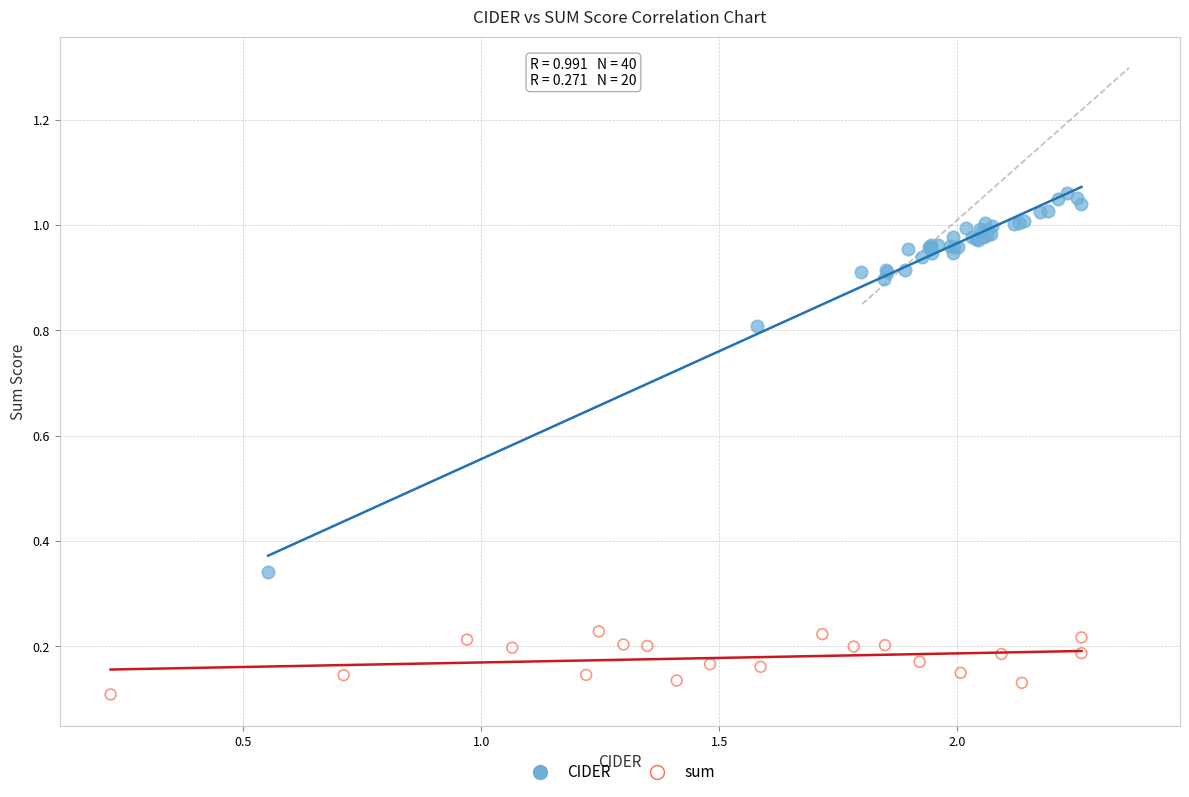

Which series reaches the maximum Y coordinate?

CIDER